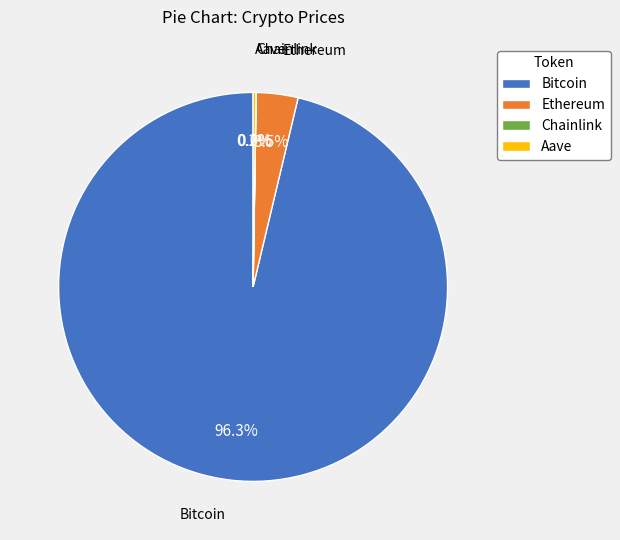

Which category has the biggest portion of the pie?

Bitcoin